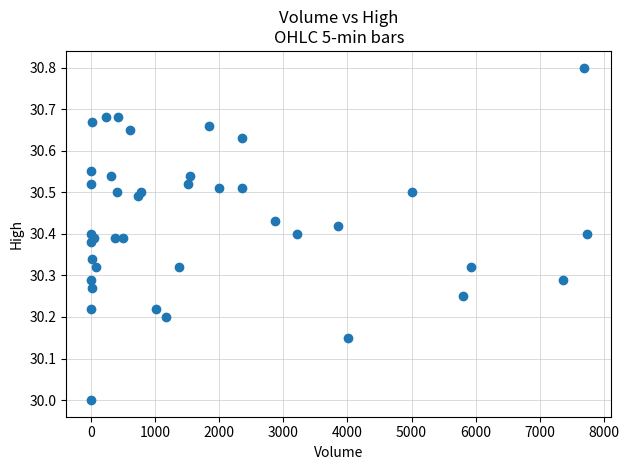

What is the range of X values (max minus min)?

7731.0